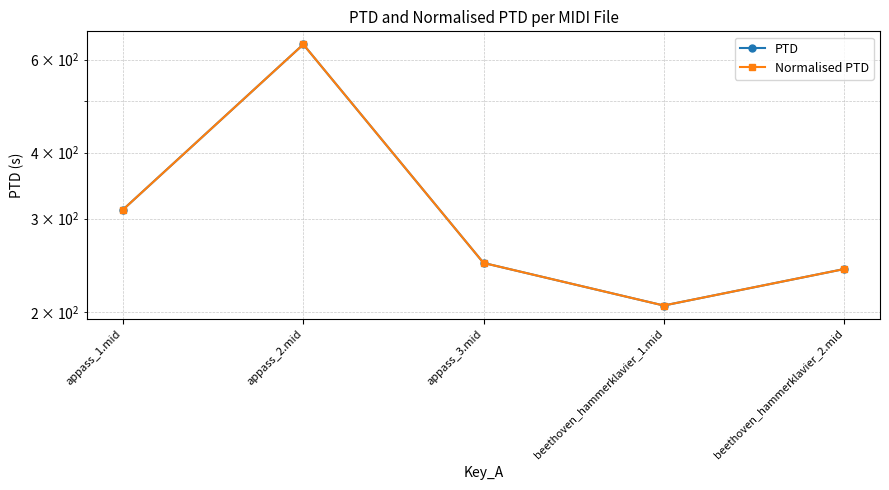

Is the value of PTD at beethoven_hammerklavier_2.mid greater than the value of Normalised PTD at beethoven_hammerklavier_1.mid?

Yes